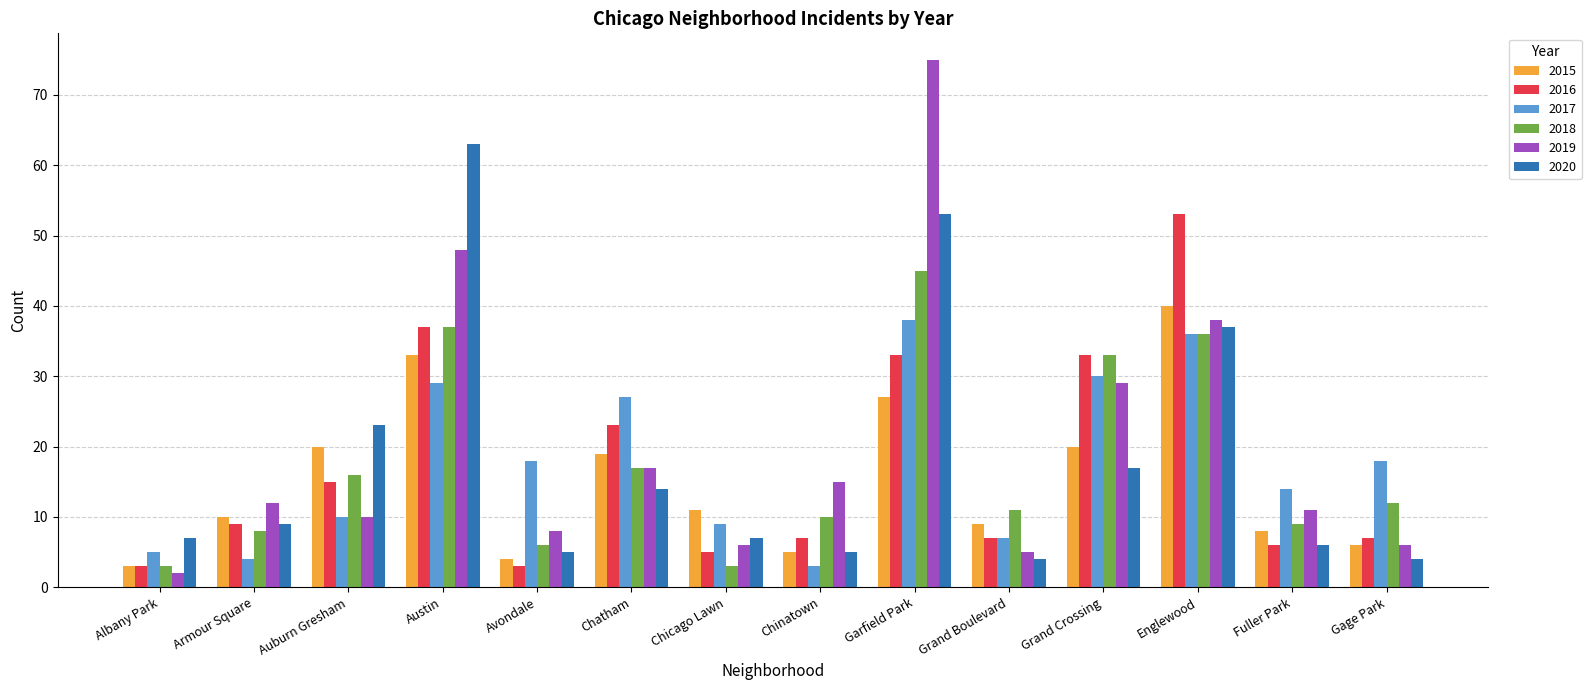

What is the total value across all series at Gage Park?

53